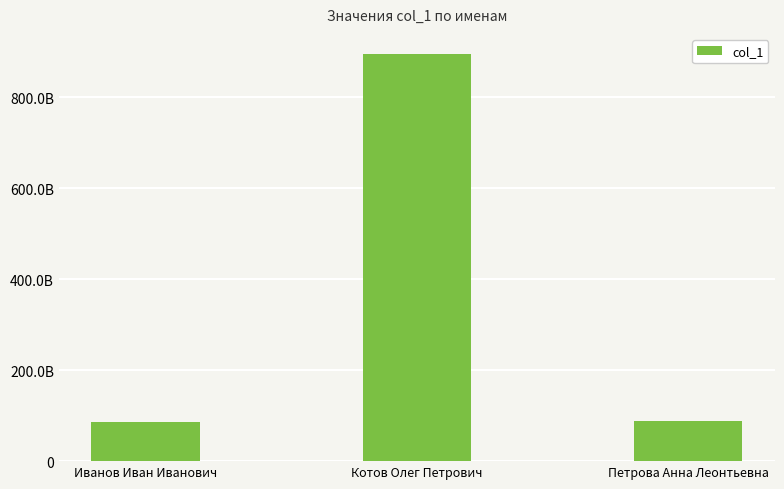

What is the difference between the values at Петрова Анна Леонтьевна and Иванов Иван Иванович?

2322111112